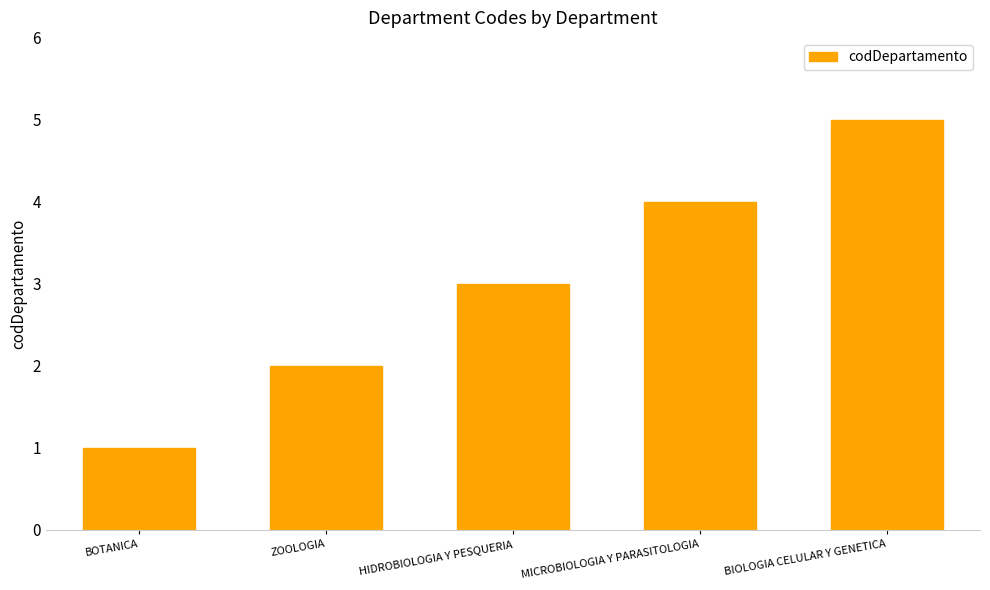

What is the ratio of the value at HIDROBIOLOGIA Y PESQUERIA to the value at ZOOLOGIA?

1.5